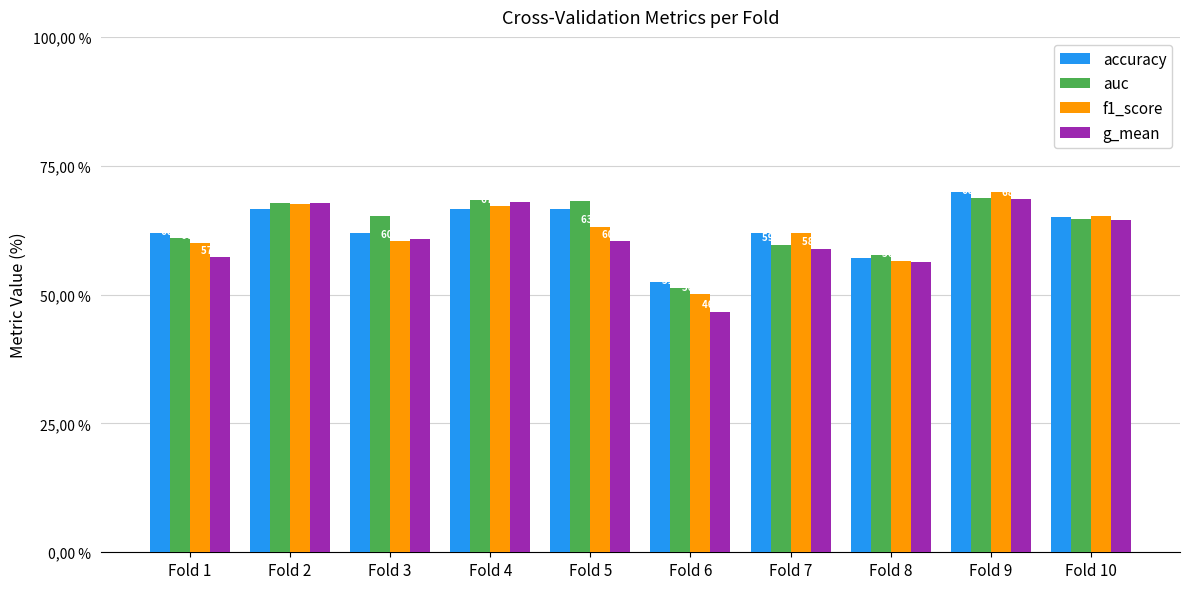

What are all the series names shown in the legend?

accuracy, auc, f1_score, g_mean